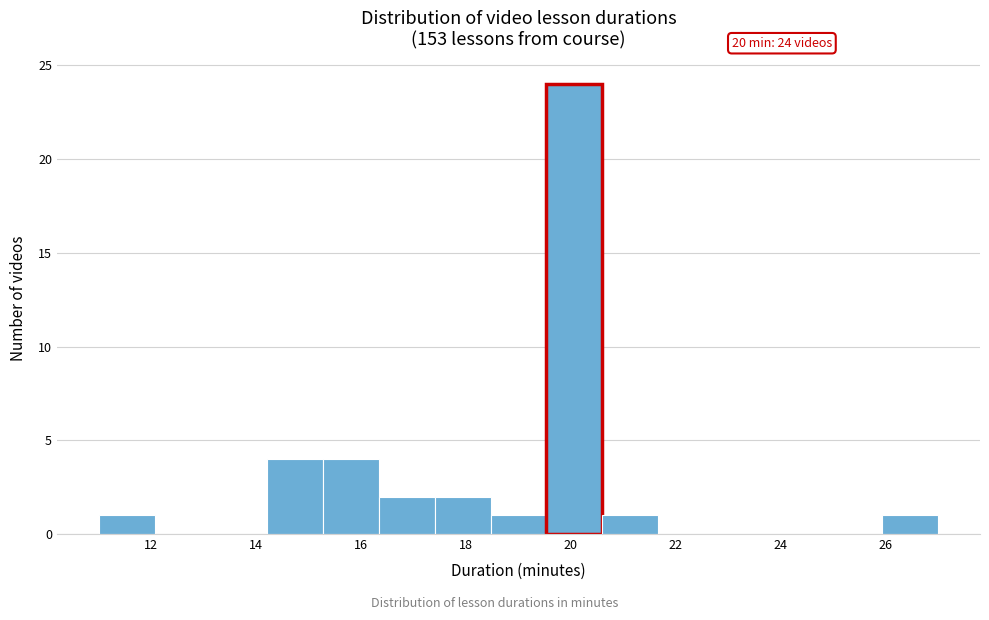

Which range on the x-axis has the tallest bar?

19.6 to 20.6